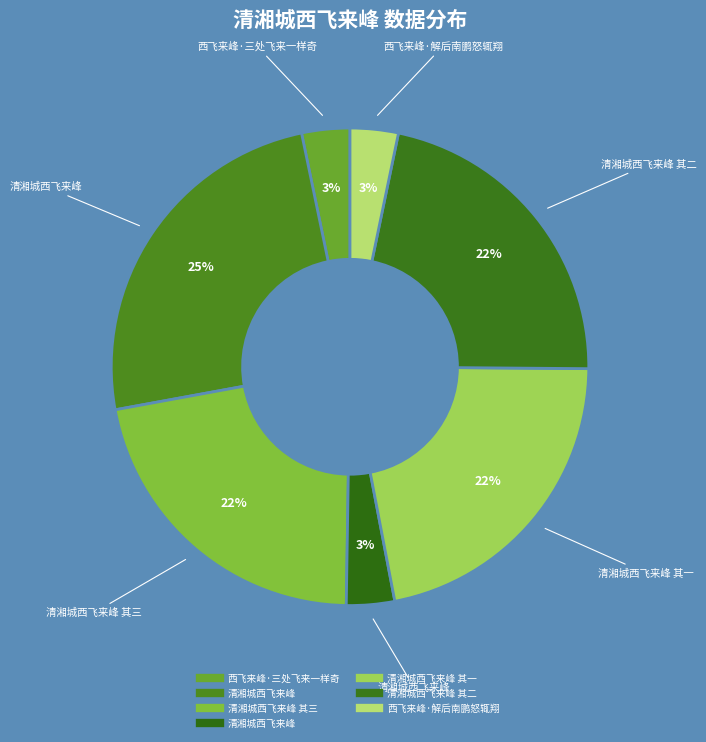

Is there a majority slice in this chart?

No